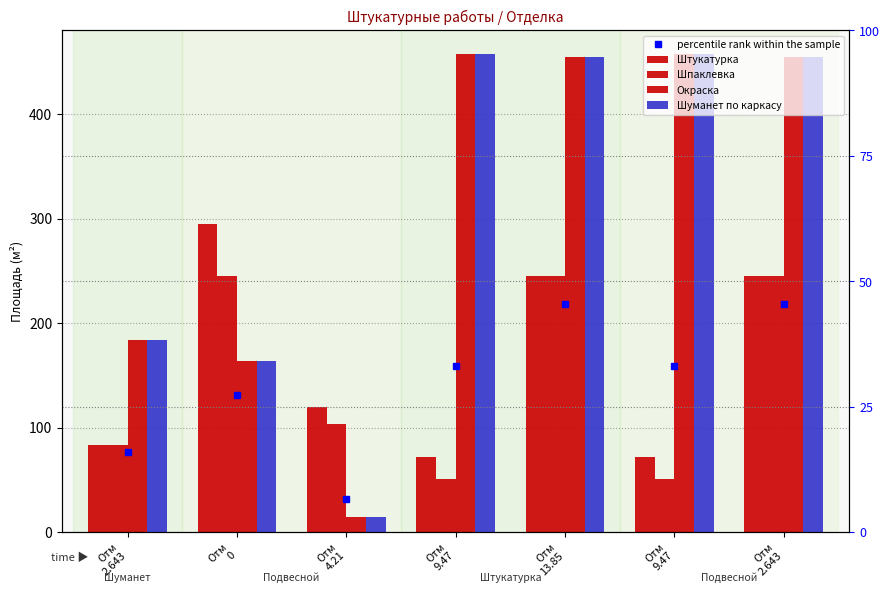

How many data points in Окраска are above 454?

4